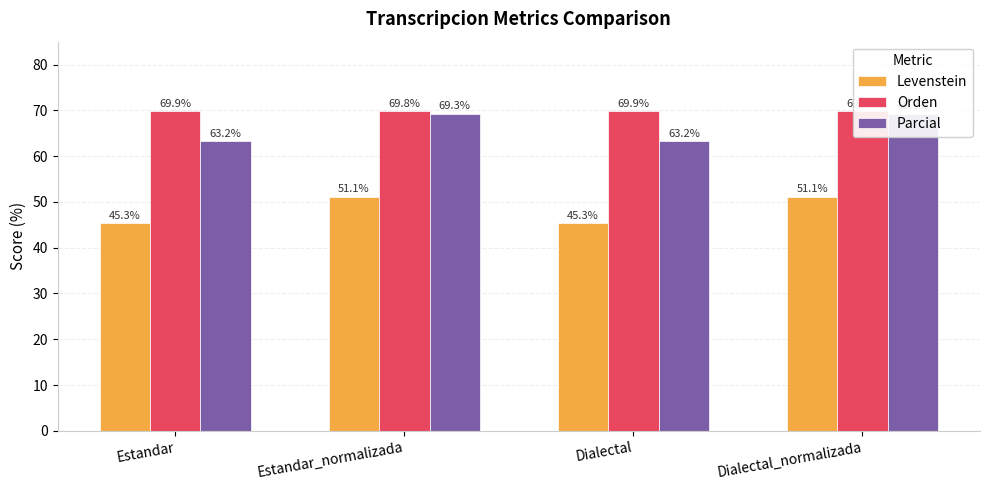

True or false: Levenstein has a value of 27.7 at Estandar.

False